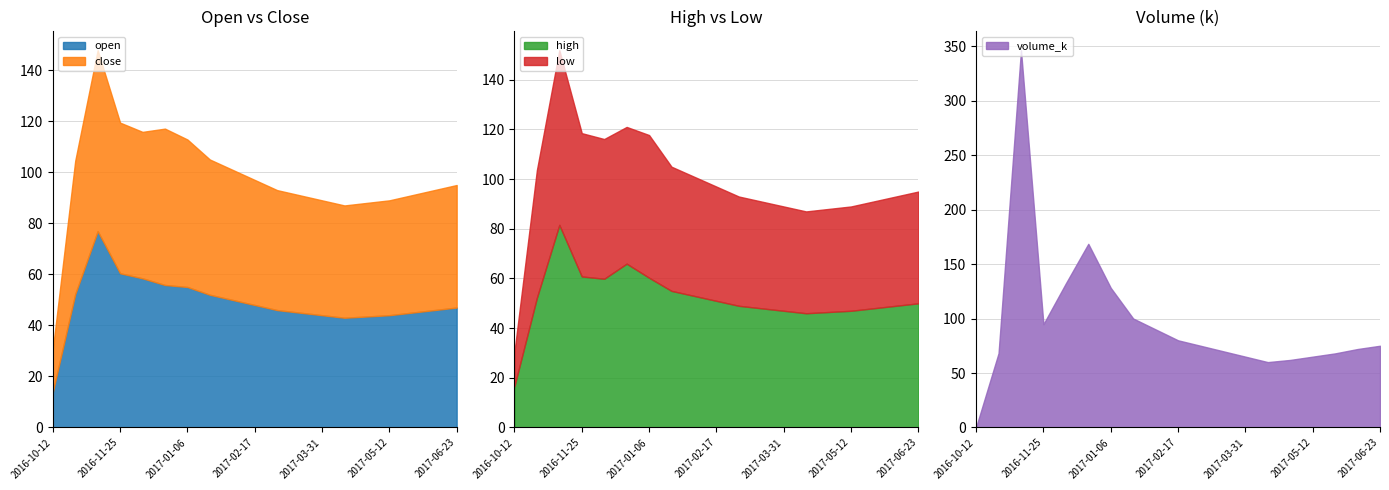

How many data points in close are less than 48?

9